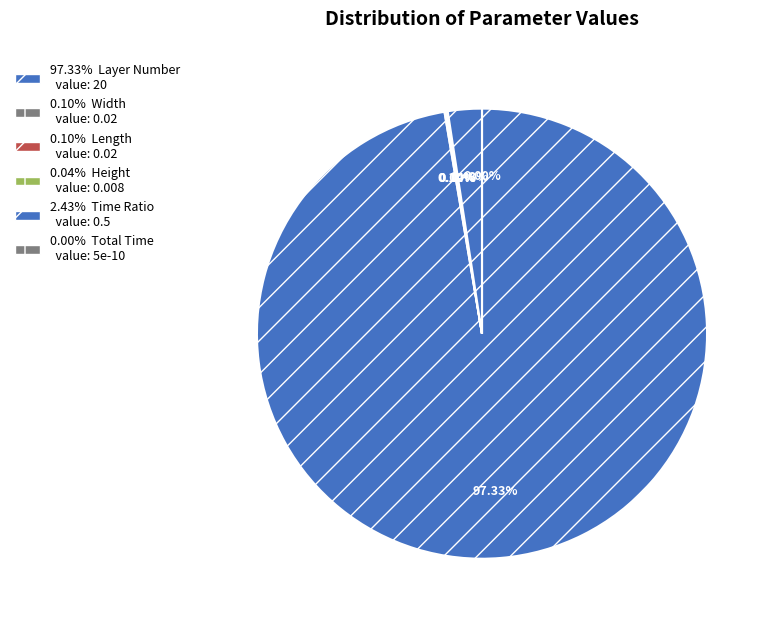

Between Total Time and Layer Number, which is larger?

Layer Number